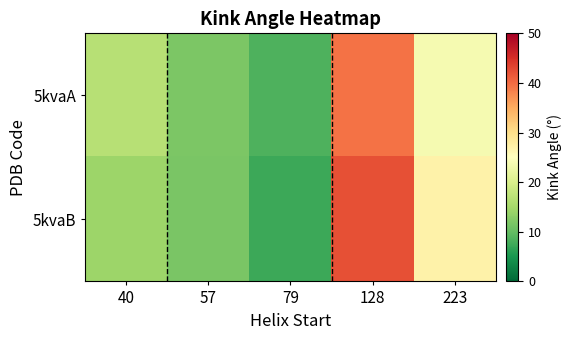

What is the total value across all series at 40?

31.1